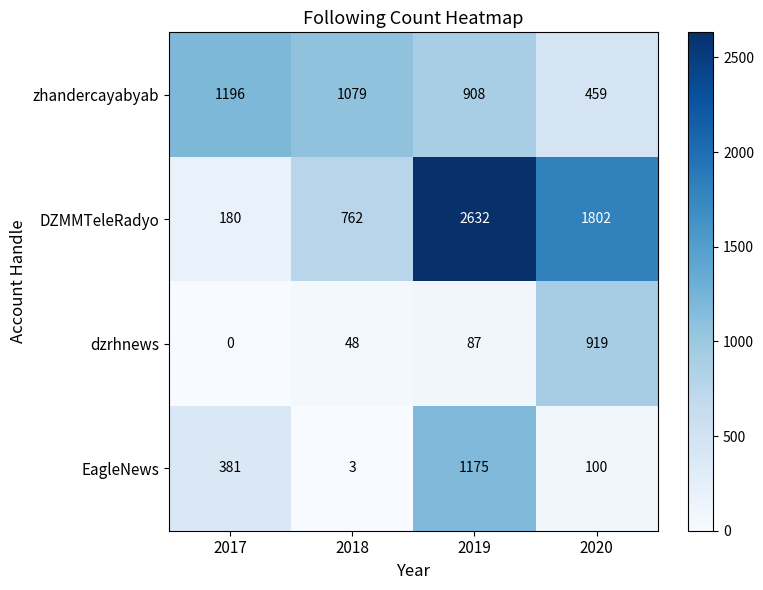

Reading left to right, extract all data points from this chart.

zhandercayabyab: 2017=1196	2018=1079	2019=908	2020=459
DZMMTeleRadyo: 2017=180	2018=762	2019=2632	2020=1802
dzrhnews: 2017=0	2018=48	2019=87	2020=919
EagleNews: 2017=381	2018=3	2019=1175	2020=100